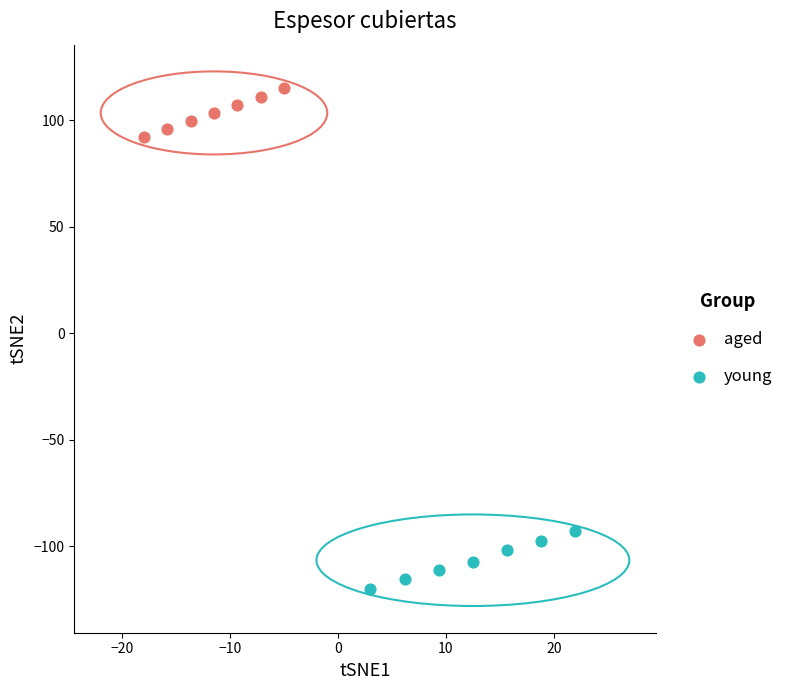

Which series contains the highest Y value?

aged